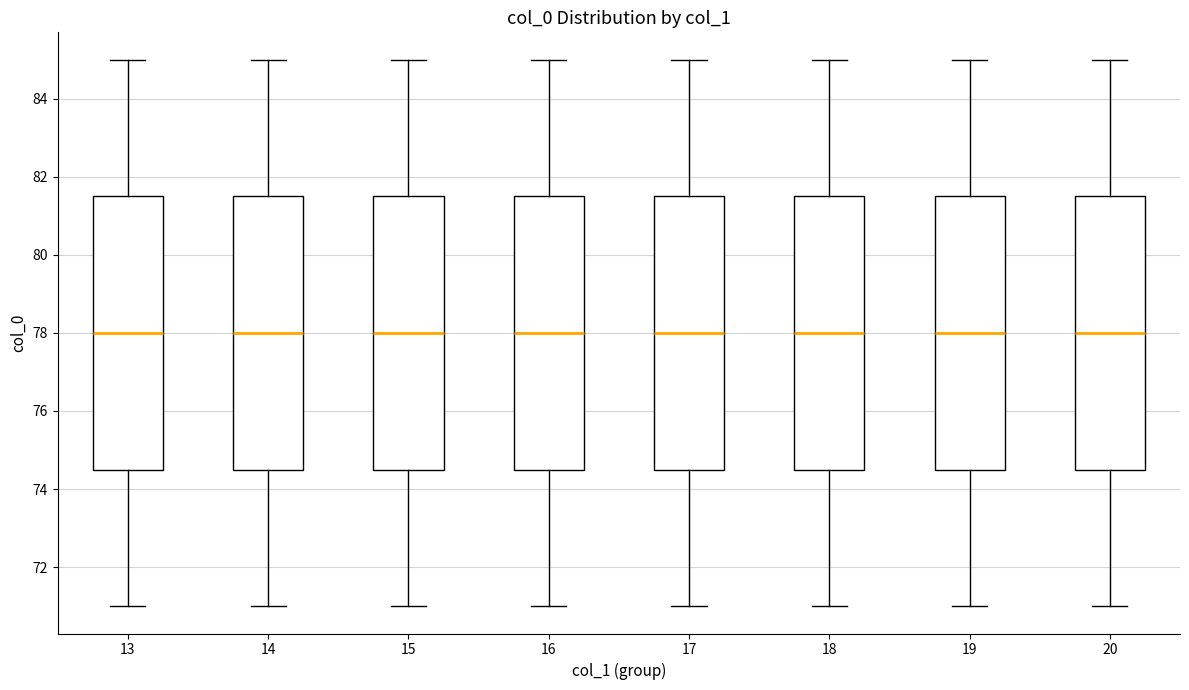

Where does the median line of the box at x = 17 sit on the y-axis? The values are not printed on the chart, so give them approximately, as read against the axis.

78.0